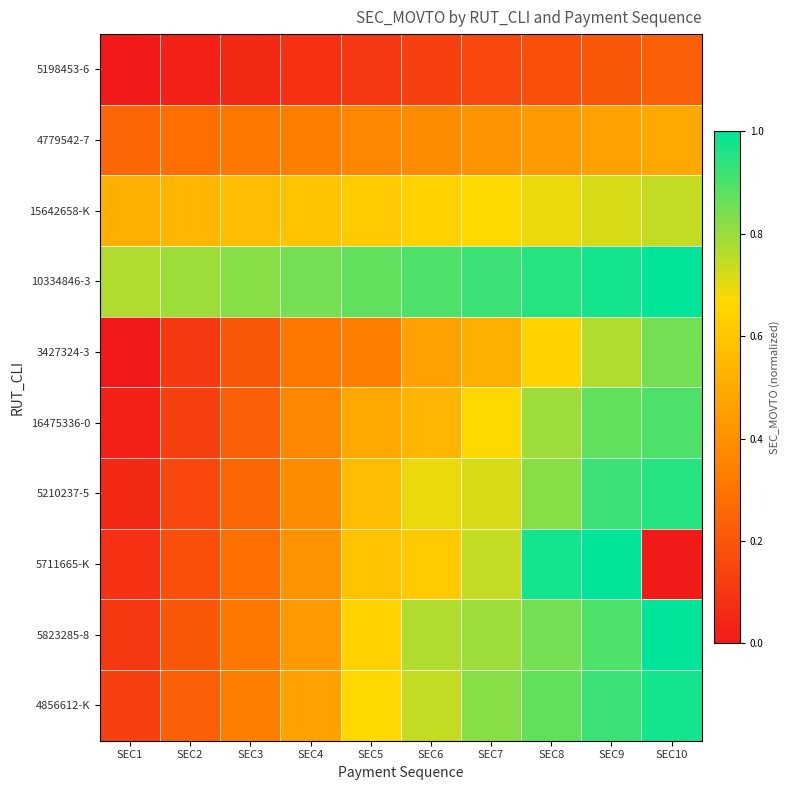

Reading right to left, extract all data points from this chart.

5198453-6: SEC10=0.2	SEC9=0.2	SEC8=0.2	SEC7=0.2	SEC6=0.1	SEC5=0.1	SEC4=0.1	SEC3=0.1	SEC2=0.0	SEC1=0.0
4779542-7: SEC10=0.5	SEC9=0.5	SEC8=0.4	SEC7=0.4	SEC6=0.4	SEC5=0.4	SEC4=0.3	SEC3=0.3	SEC2=0.3	SEC1=0.3
15642658-K: SEC10=0.7	SEC9=0.7	SEC8=0.7	SEC7=0.7	SEC6=0.6	SEC5=0.6	SEC4=0.6	SEC3=0.6	SEC2=0.5	SEC1=0.5
10334846-3: SEC10=1.0	SEC9=1.0	SEC8=0.9	SEC7=0.9	SEC6=0.9	SEC5=0.9	SEC4=0.8	SEC3=0.8	SEC2=0.8	SEC1=0.8
3427324-3: SEC10=0.8	SEC9=0.8	SEC8=0.6	SEC7=0.5	SEC6=0.5	SEC5=0.3	SEC4=0.3	SEC3=0.2	SEC2=0.1	SEC1=0.0
16475336-0: SEC10=0.9	SEC9=0.9	SEC8=0.8	SEC7=0.7	SEC6=0.5	SEC5=0.5	SEC4=0.4	SEC3=0.2	SEC2=0.1	SEC1=0.0
5210237-5: SEC10=0.9	SEC9=0.9	SEC8=0.8	SEC7=0.7	SEC6=0.7	SEC5=0.6	SEC4=0.4	SEC3=0.3	SEC2=0.2	SEC1=0.1
5711665-K: SEC10=0.0	SEC9=1.0	SEC8=1.0	SEC7=0.7	SEC6=0.6	SEC5=0.6	SEC4=0.4	SEC3=0.3	SEC2=0.2	SEC1=0.1
5823285-8: SEC10=1.0	SEC9=0.9	SEC8=0.8	SEC7=0.8	SEC6=0.8	SEC5=0.6	SEC4=0.4	SEC3=0.3	SEC2=0.2	SEC1=0.1
4856612-K: SEC10=1.0	SEC9=0.9	SEC8=0.9	SEC7=0.8	SEC6=0.7	SEC5=0.7	SEC4=0.5	SEC3=0.3	SEC2=0.2	SEC1=0.1